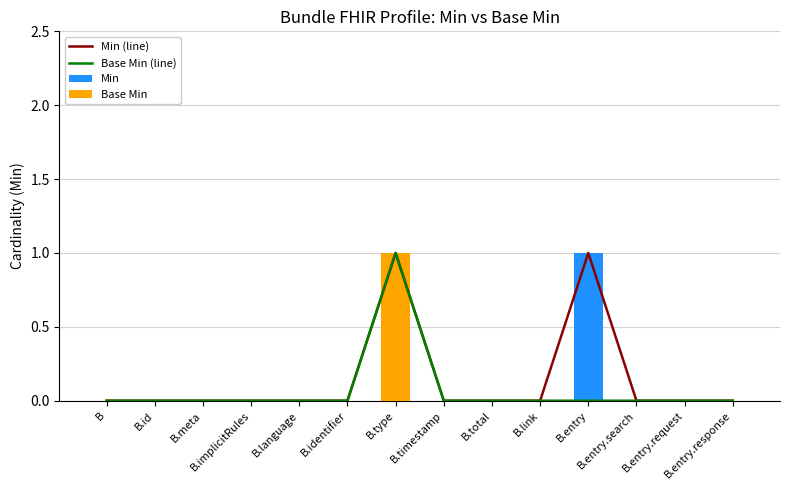

Rank the series at B.timestamp from lowest to highest value.

Min (line), Base Min (line), Min, Base Min